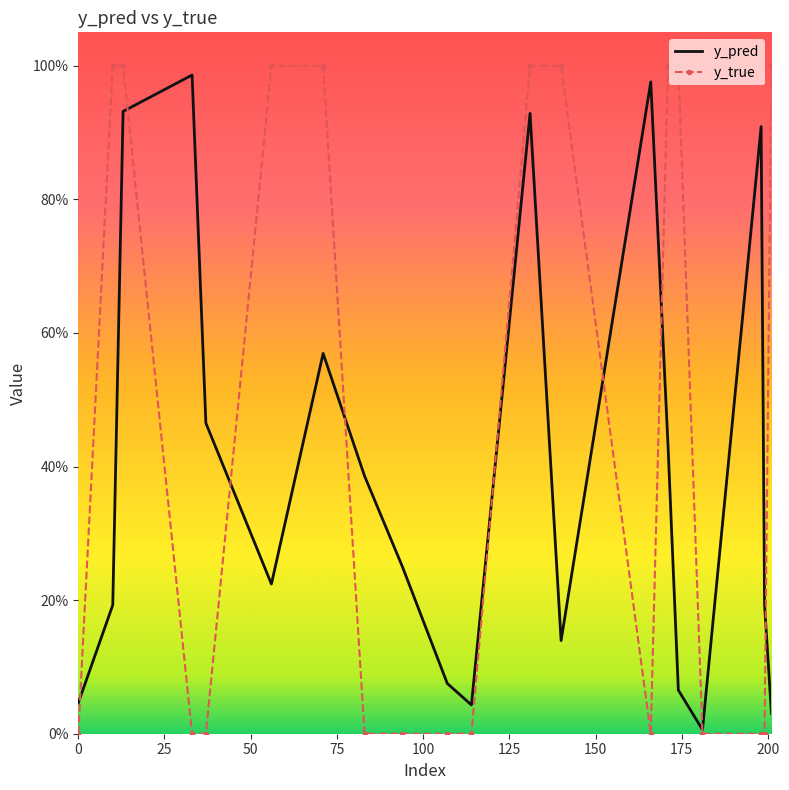

What are all the series names shown in the legend?

y_pred, y_true